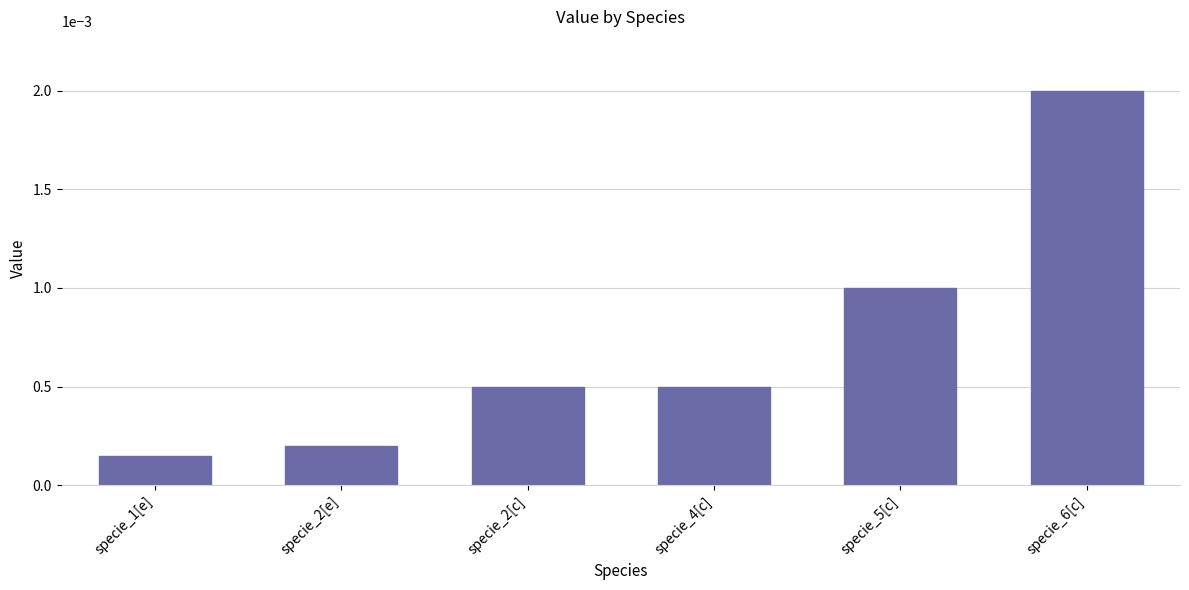

Which category has the highest value across all series?

specie_6[c]